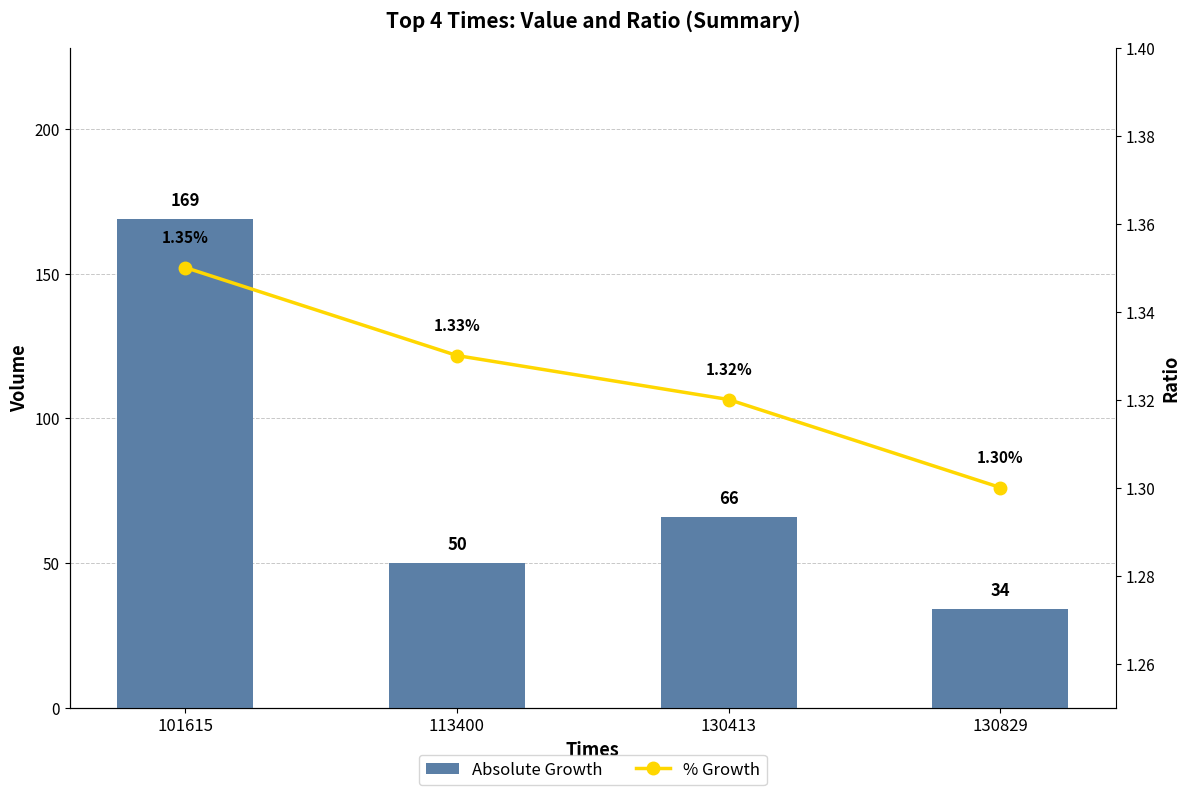

Which series has the widest spread of values?

Absolute Growth